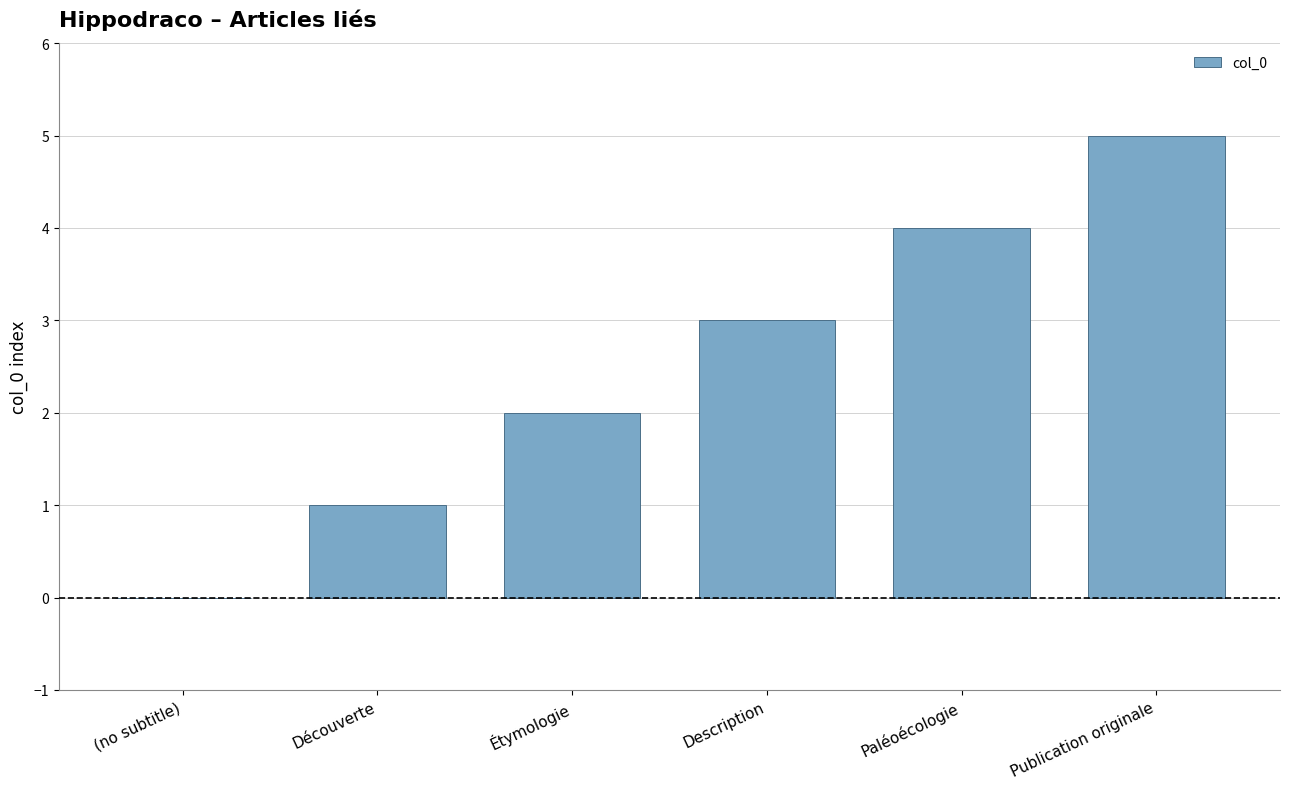

What is the sum of the values at Publication originale and Paléoécologie?

9